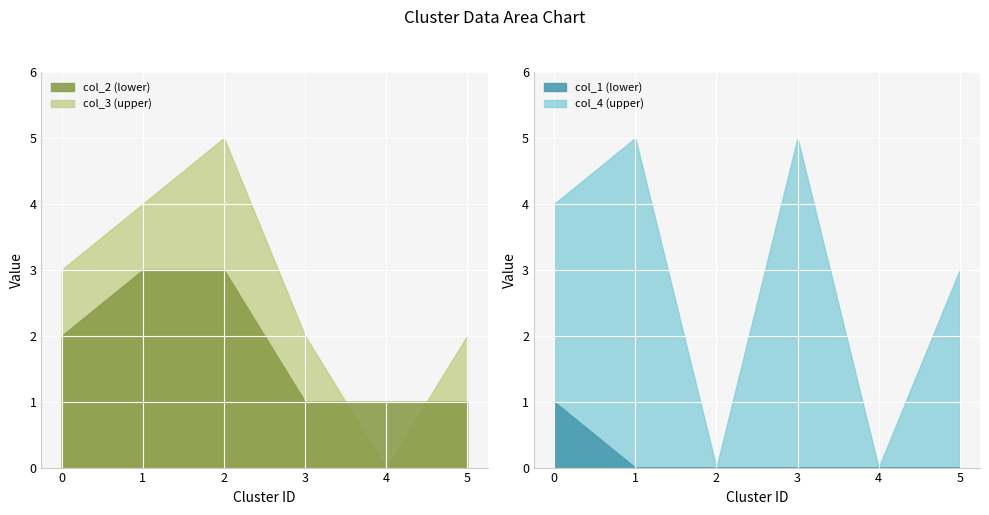

True or false: col_2 has a value of 1 at 4.

True